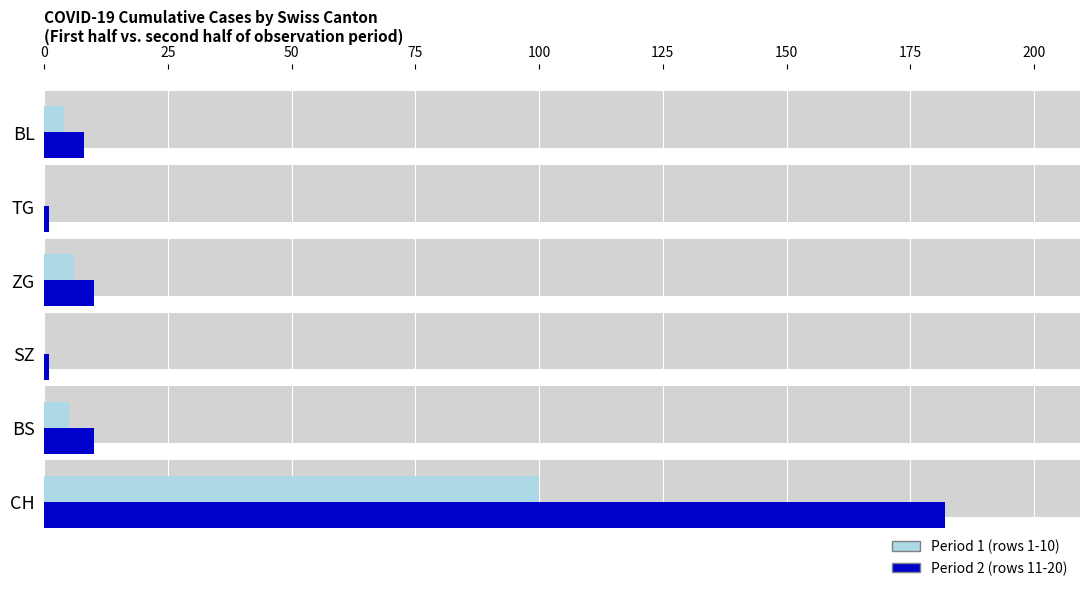

List the series in order of their overall mean, highest first.

Period 2 (late), Period 1 (early)